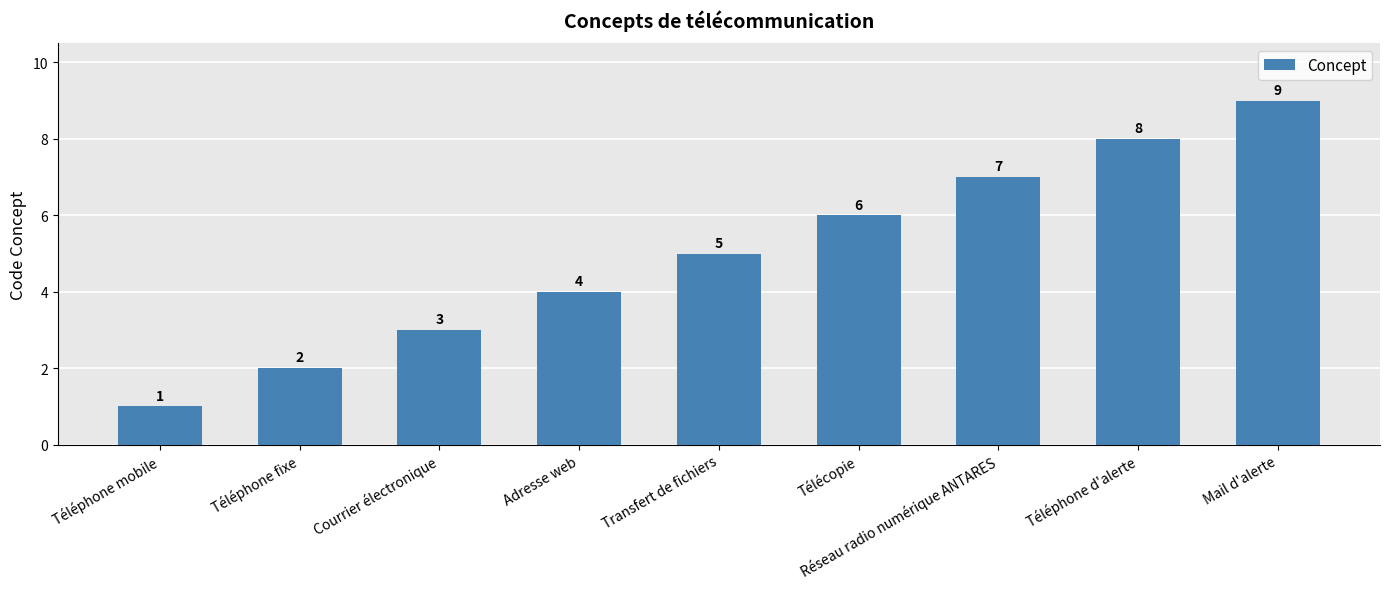

Reading left to right, what are all the values shown in this chart?

Téléphone mobile=1	Téléphone fixe=2	Courrier électronique=3	Adresse web=4	Transfert de fichiers=5	Télécopie=6	Réseau radio numérique ANTARES=7	Téléphone d'alerte=8	Mail d'alerte=9